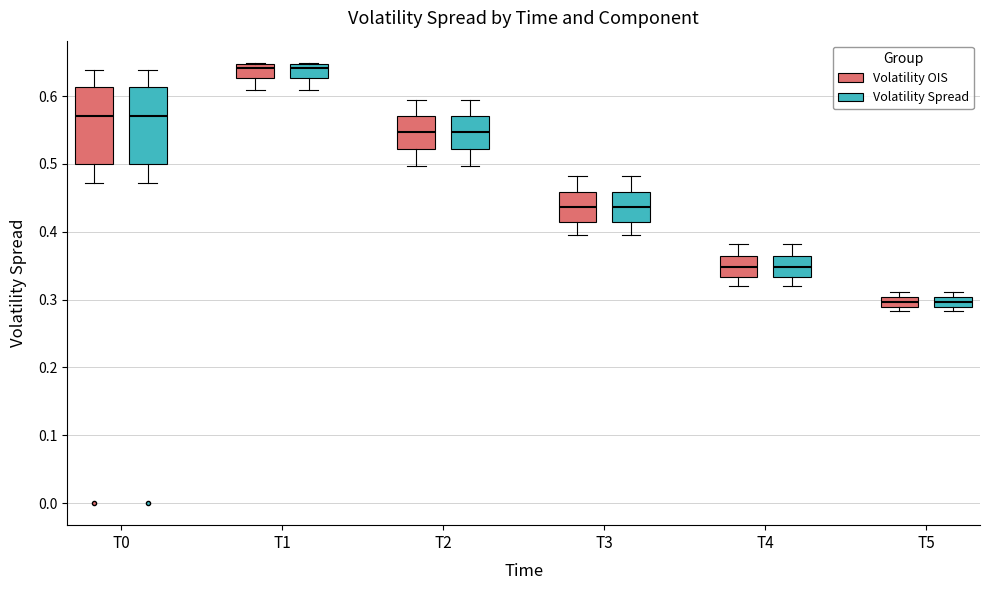

Where is the upper edge of the box for T2 (Volatility OIS) on the y-axis? The values are not printed on the chart, so give them approximately, as read against the axis.

0.57